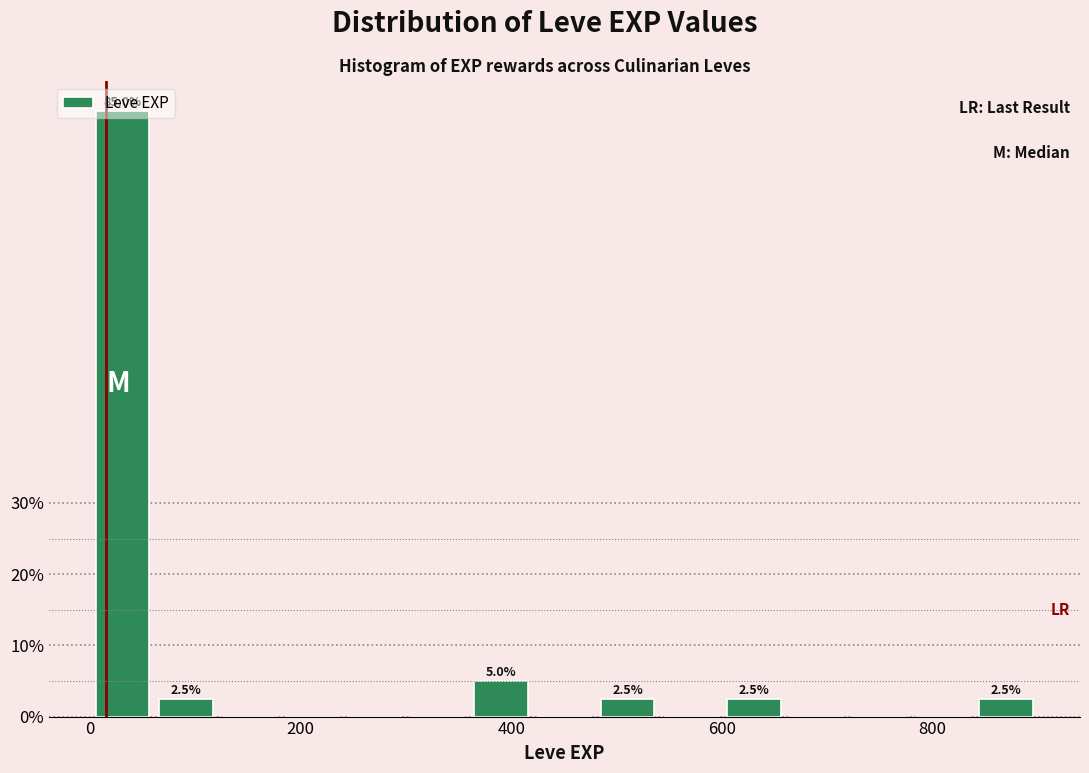

Read against the x-axis, roughly where is the centre of the tallest bar?

40